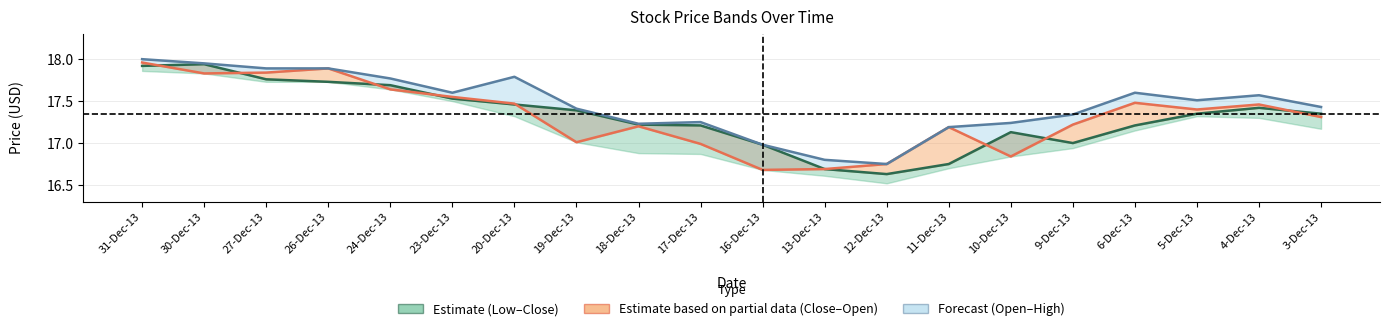

Which category has the lowest value in the Open series?

16-Dec-13